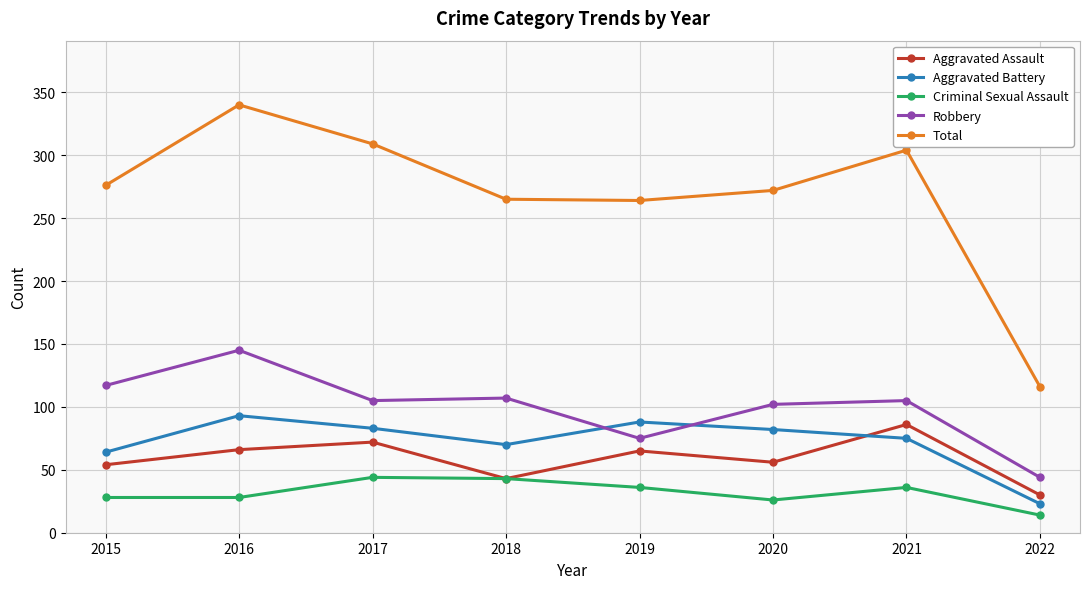

What is the difference between the maximum and minimum values in the Aggravated Battery series?

70